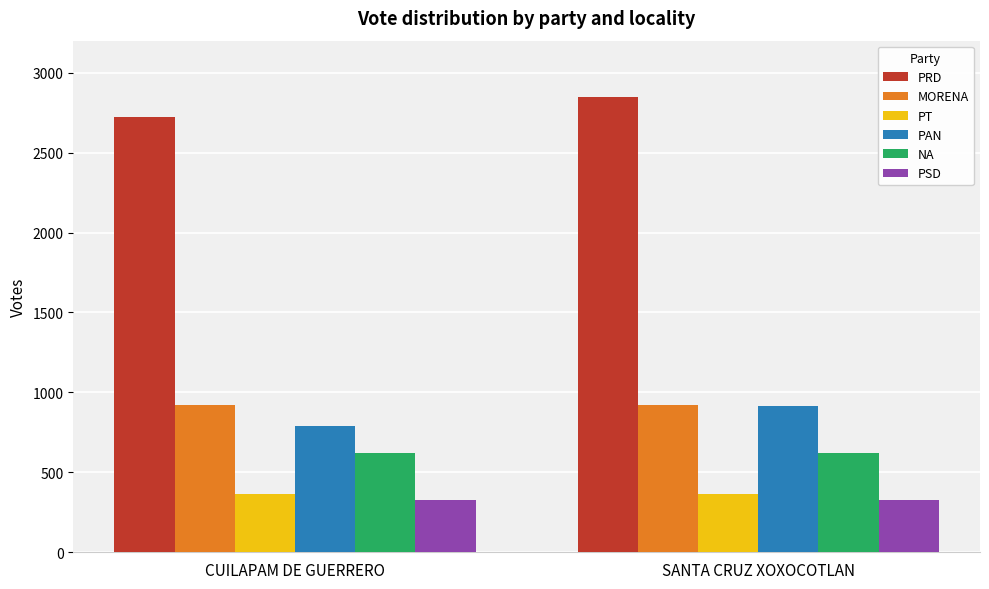

What are all the series names shown in the legend?

PRD, MORENA, PT, PAN, NA, PSD